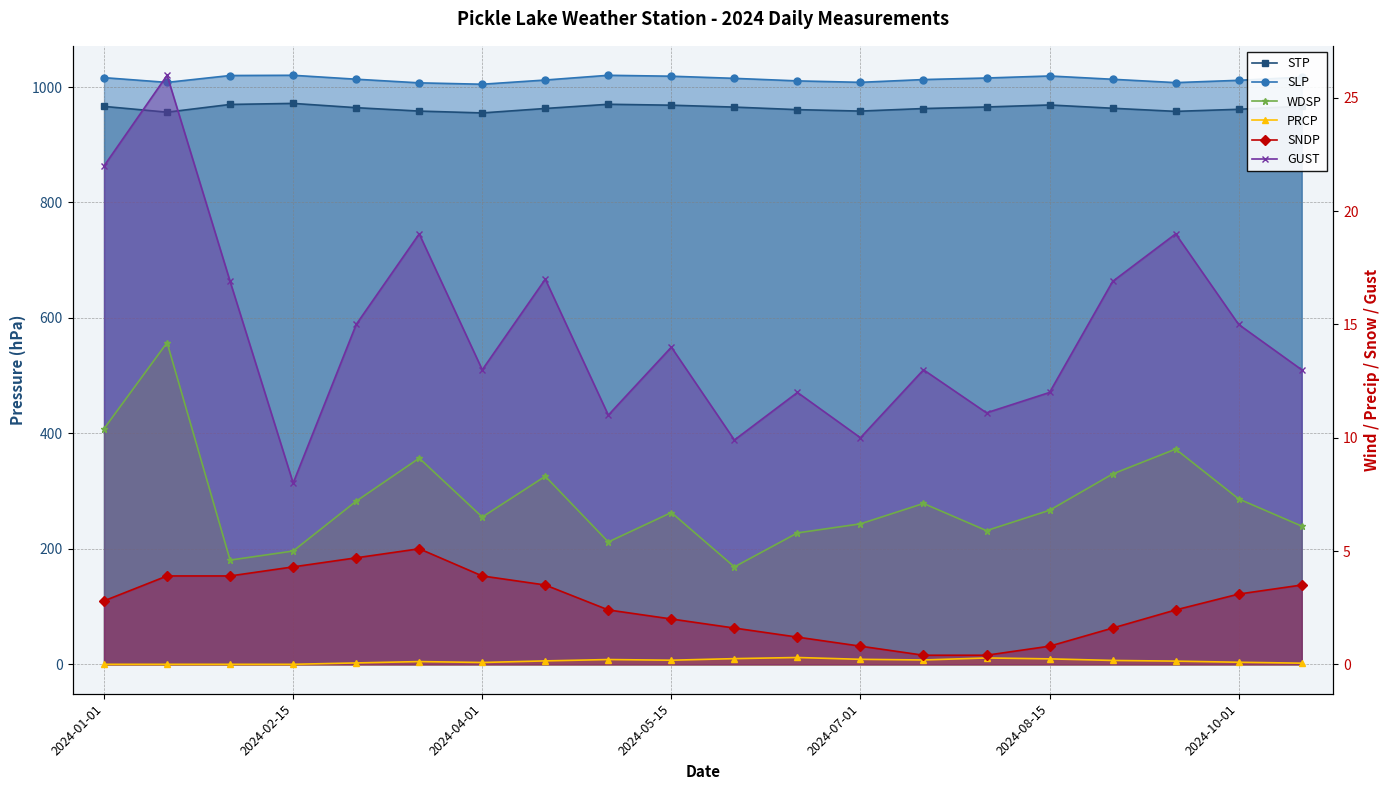

List the series in order of their peak value, lowest first.

PRCP, SNDP, WDSP, GUST, STP, SLP